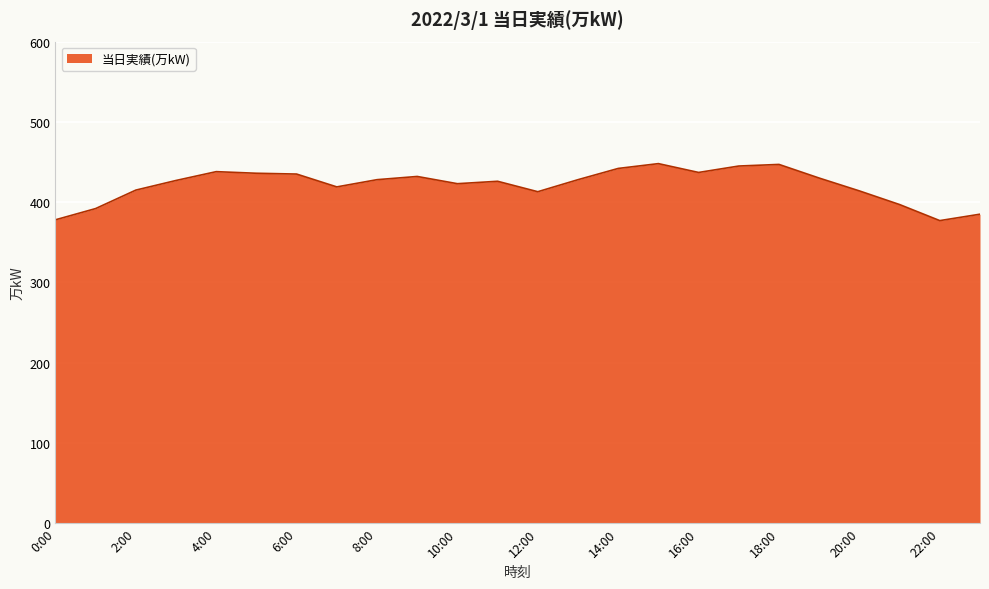

What is the maximum value shown in the chart?

448